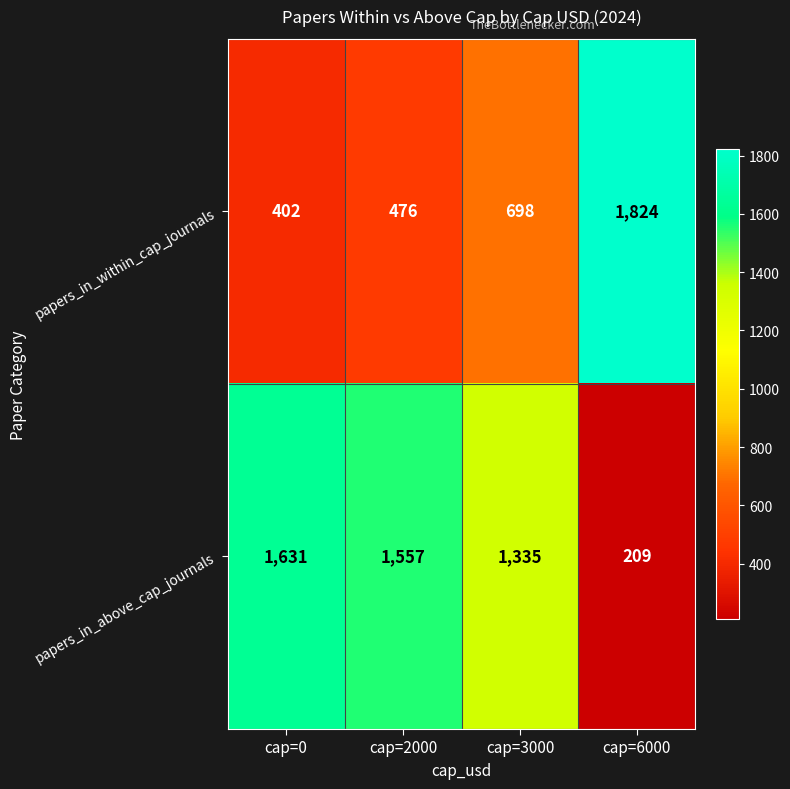

What is the sum of the papers_in_within_cap_journals values at cap=6000 and cap=0?

2226